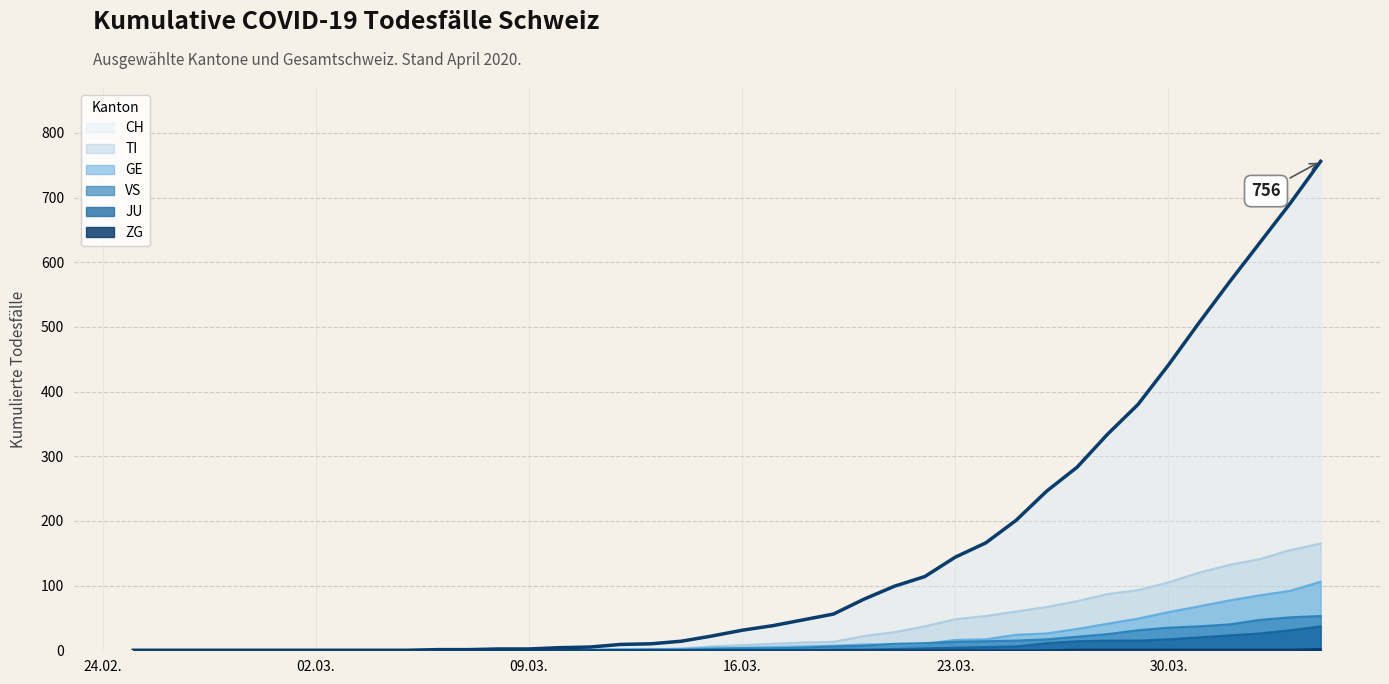

Count the ZG values in the range 0 to 1.

39